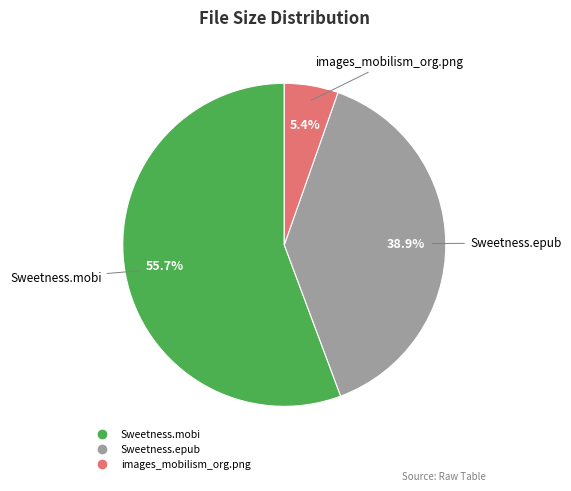

What is the ratio of the value at Sweetness.mobi to the value at images_mobilism_org.png?

10.3